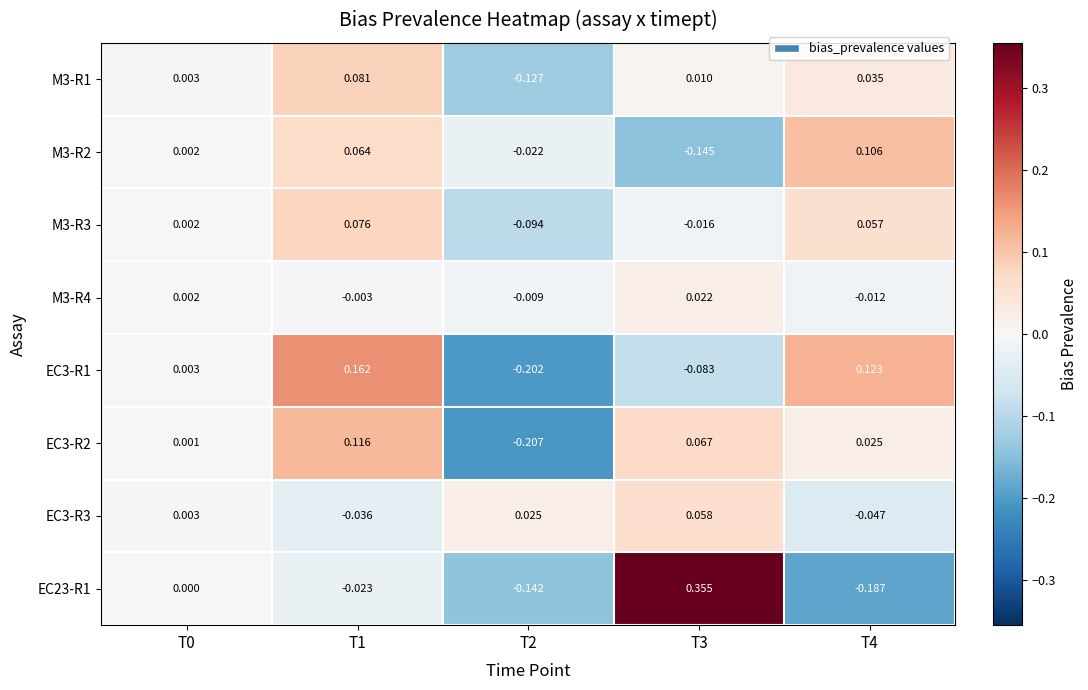

Is the value of M3-R4 at T3 greater than the value of M3-R1 at T2?

Yes